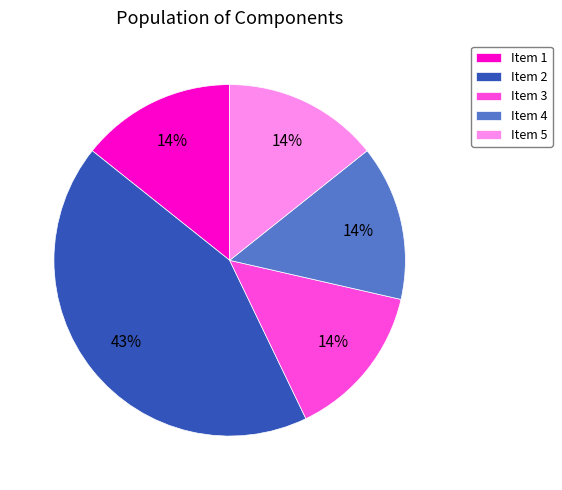

Is there any slice that represents more than half of the pie?

No